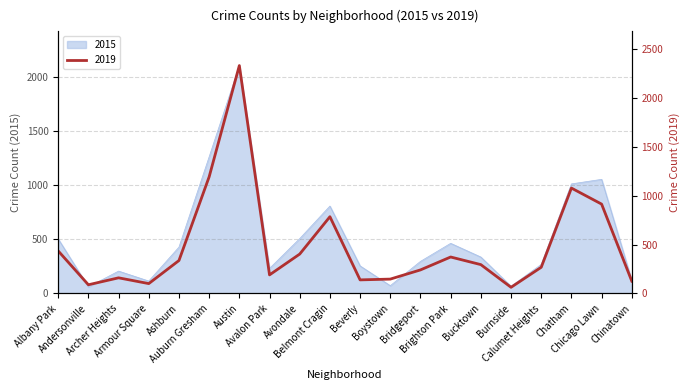

How many intersections are there between 2015 and 2019?

9